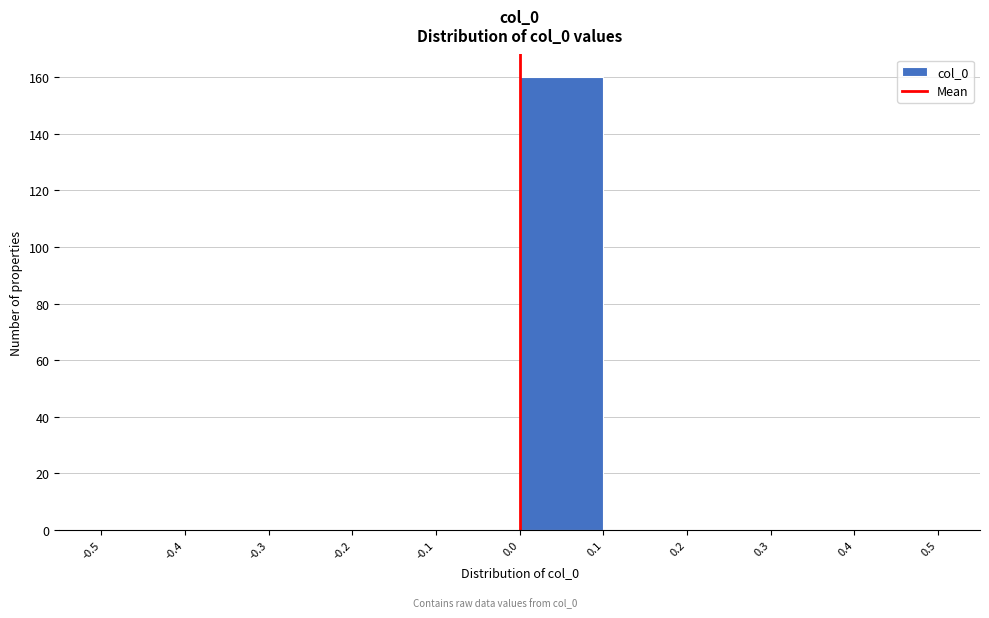

Reading left to right, list every bar in this chart as the range it spans on the x-axis followed by its height. The values are not printed on the chart, so give them approximately, as read against the axis.

-0.5 to -0.4: 0
-0.4 to -0.3: 0
-0.3 to -0.2: 0
-0.2 to -0.1: 0
-0.1 to 0.0: 0
0.0 to 0.1: 160
0.1 to 0.2: 0
0.2 to 0.3: 0
0.3 to 0.4: 0
0.4 to 0.5: 0